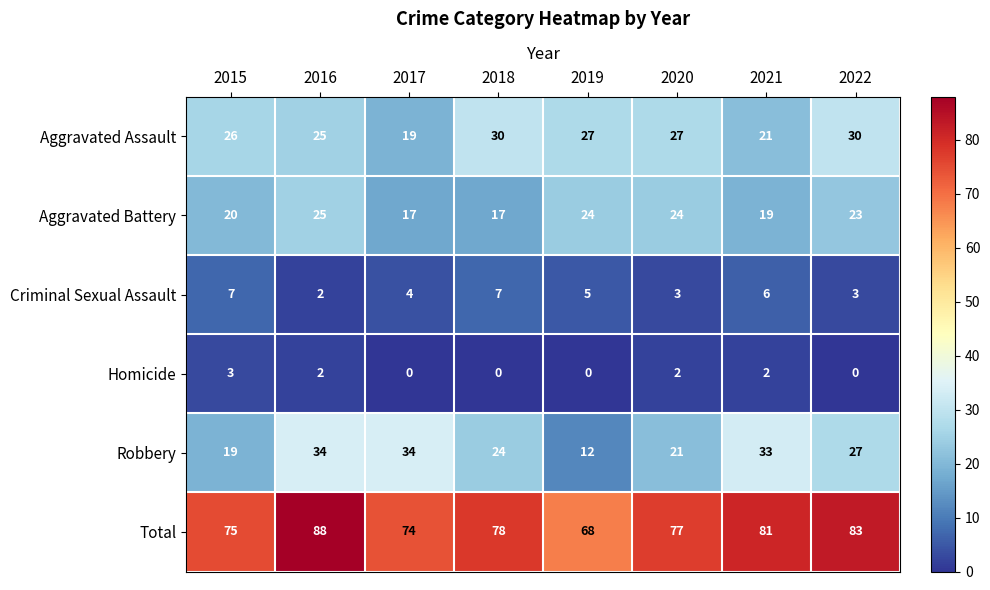

What is the difference between the maximum and minimum values in the Aggravated Battery series?

8